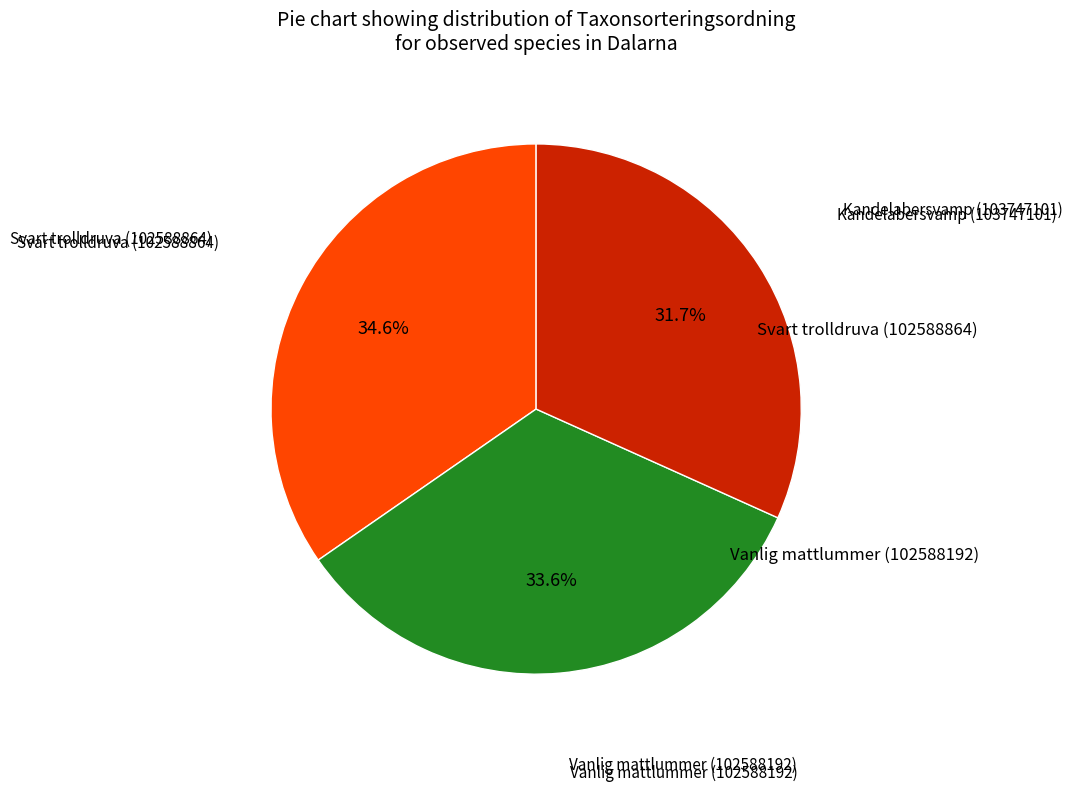

How many slices are in this pie chart?

3